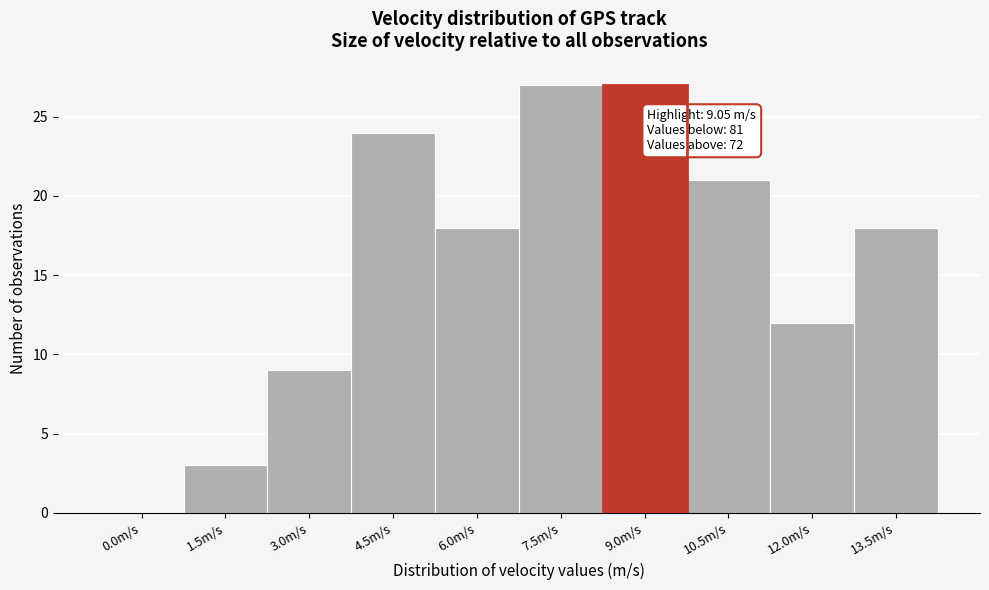

Reading left to right, extract all data points from this chart.

0.0m/s=0	1.5m/s=3	3.0m/s=9	4.5m/s=24	6.0m/s=18	7.5m/s=27	9.0m/s=27	10.5m/s=21	12.0m/s=12	13.5m/s=18